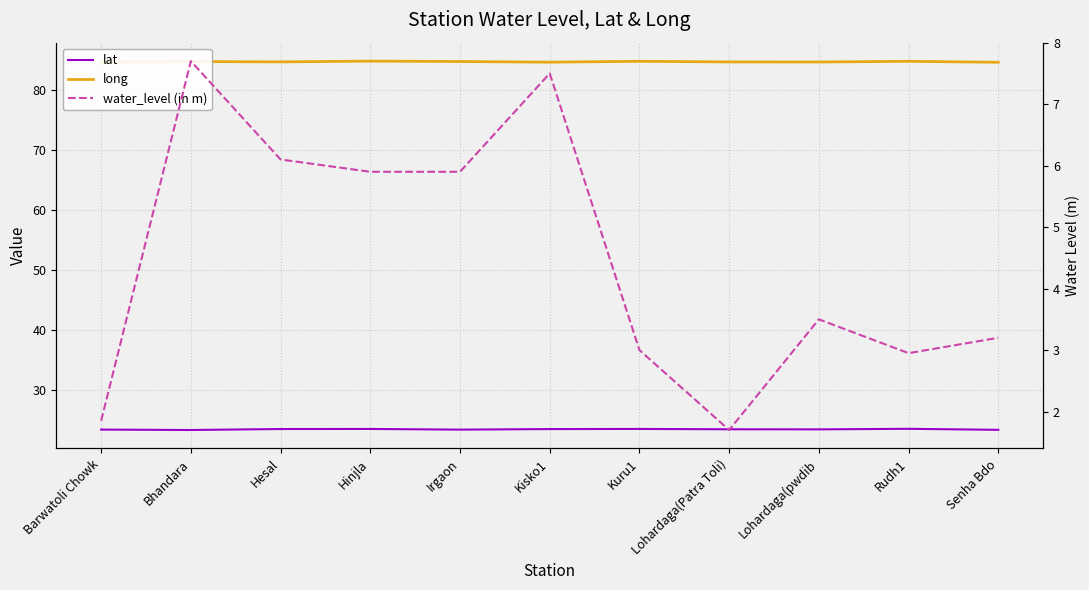

The value of water_level (in m) at Hesal is 6.1. True or false?

True